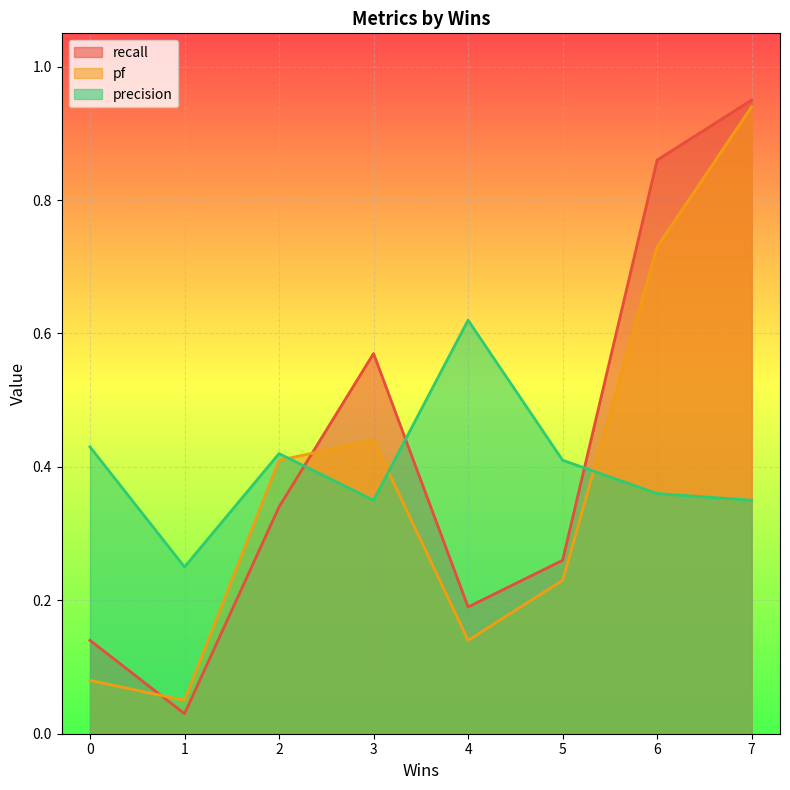

How many interior local valleys does the recall series have?

2